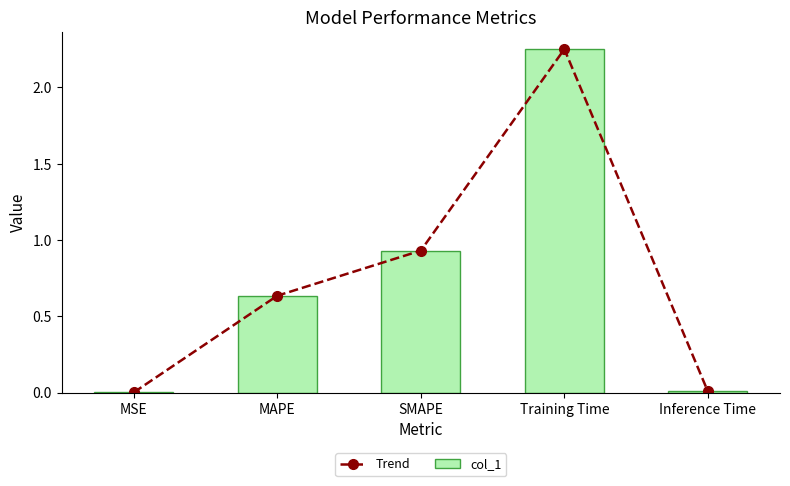

Which category has the highest value in the Trend series?

Training Time